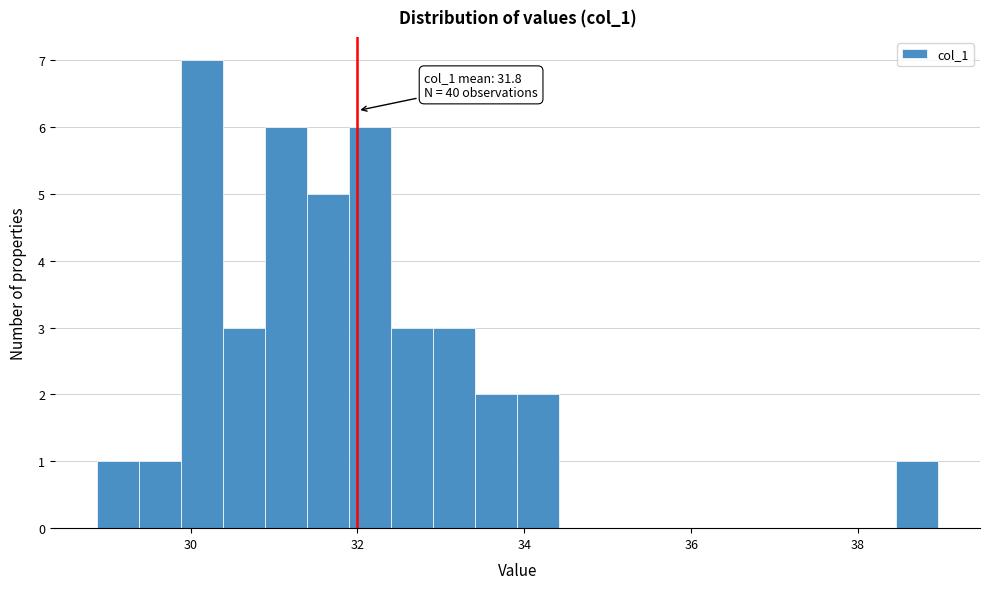

Read against the x-axis, roughly where is the centre of the tallest bar?

30.2